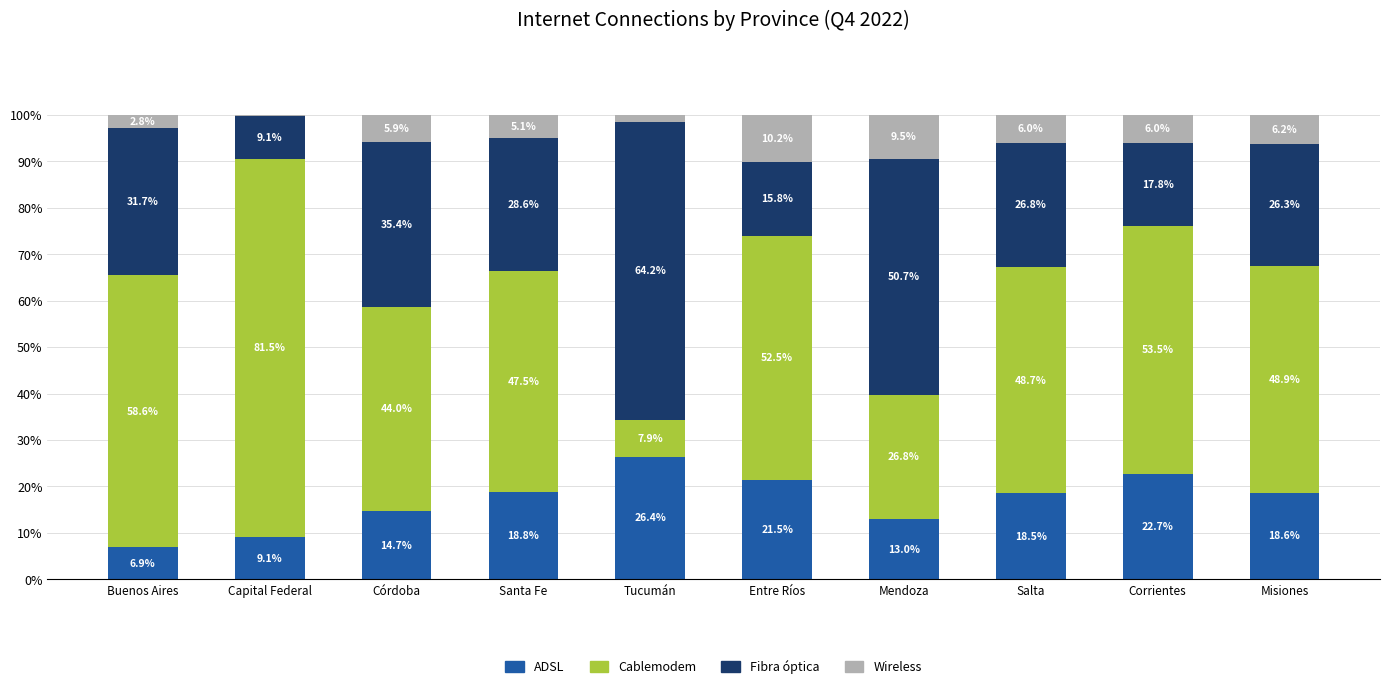

Does the chart contain stacked bars?

Yes